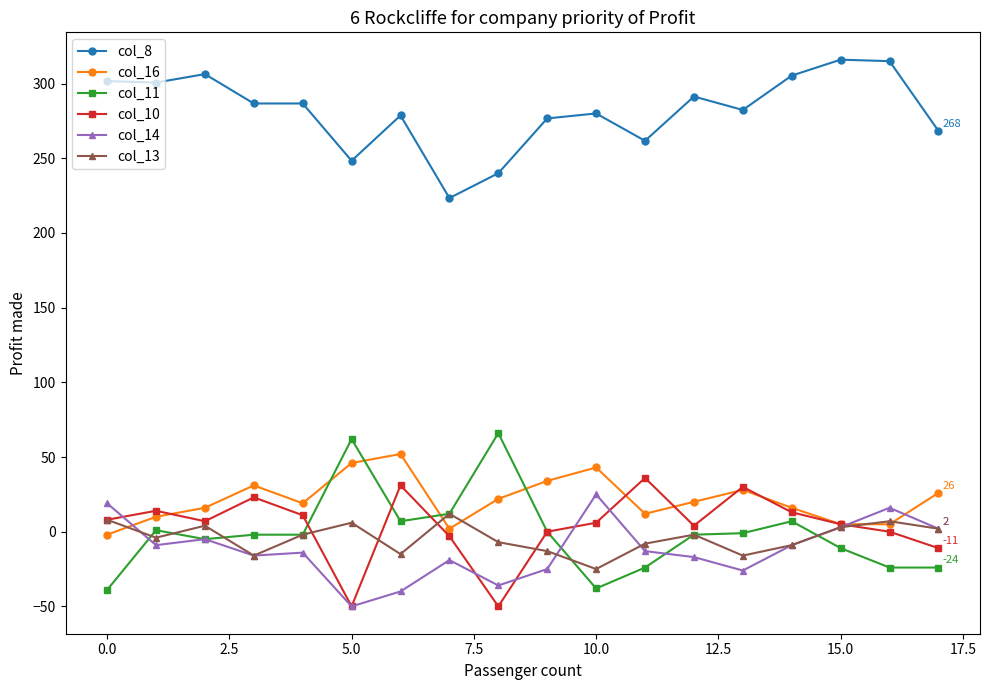

What is the average value of the col_14 series?

-11.9